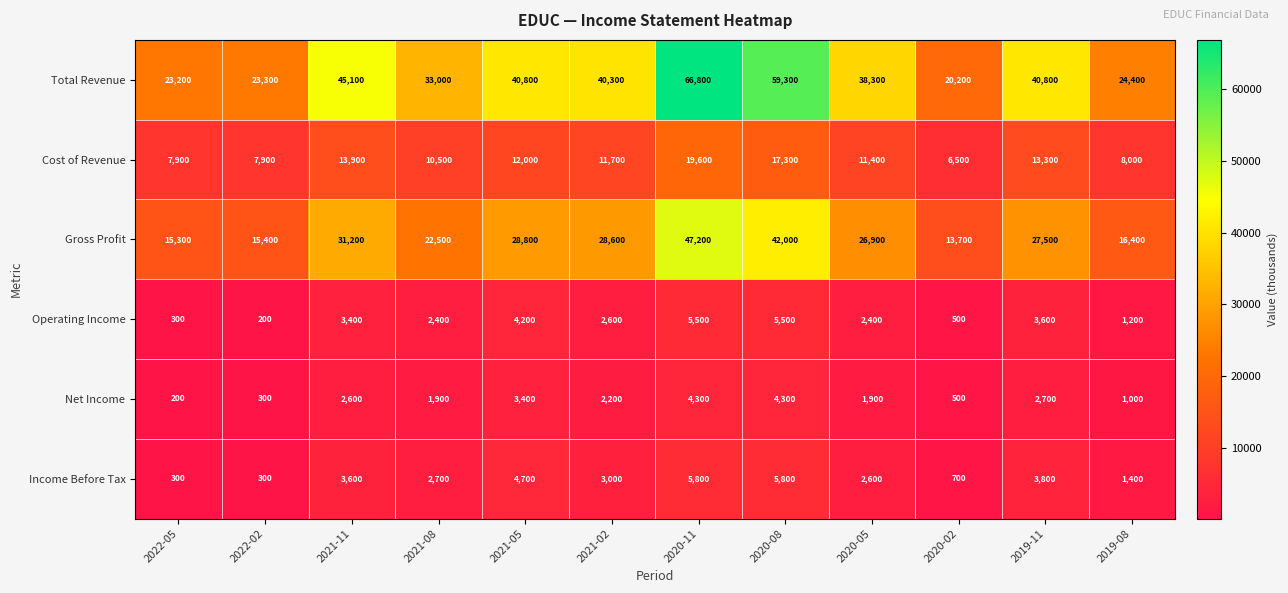

Which series changed the most between 2021-05 and 2021-02?

Income Before Tax